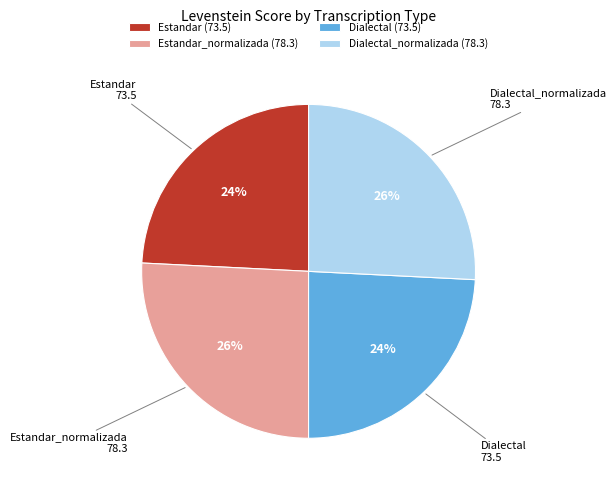

Is Dialectal_normalizada the majority of the pie?

No